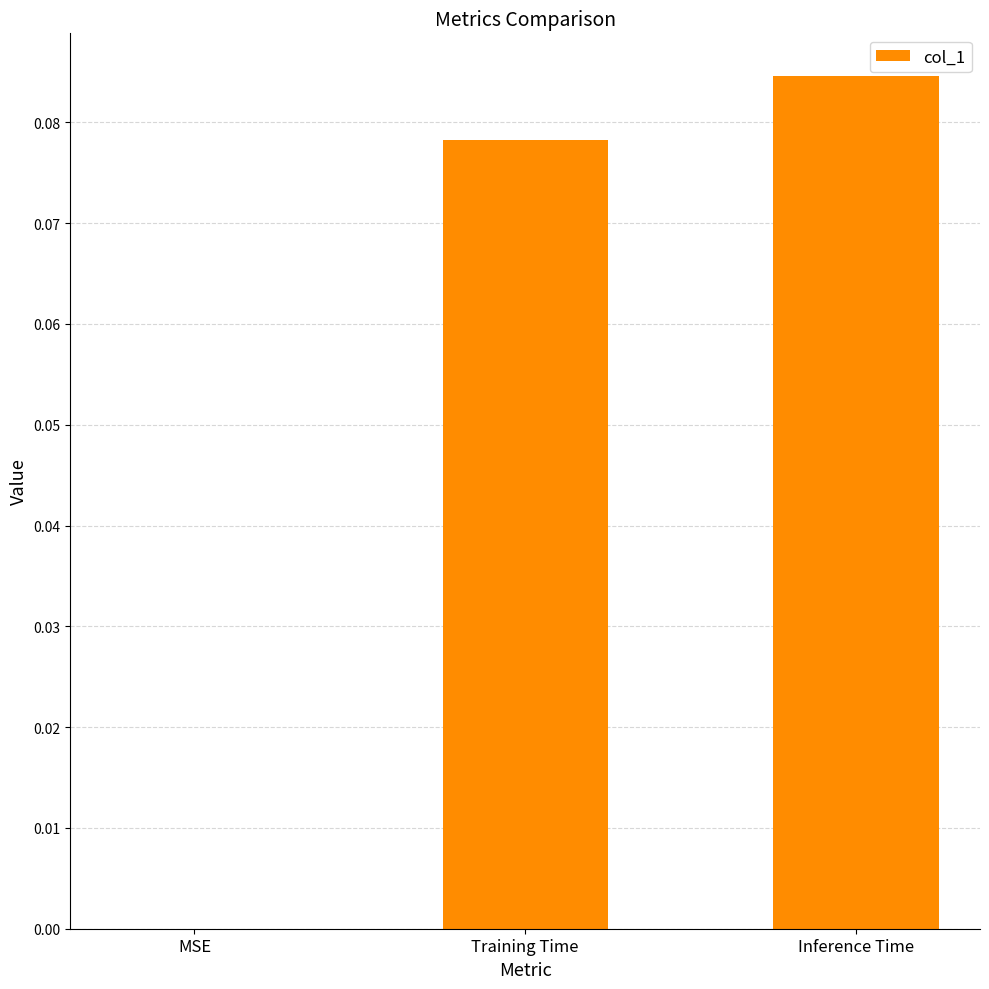

Which label corresponds to the largest value in the chart?

Inference Time